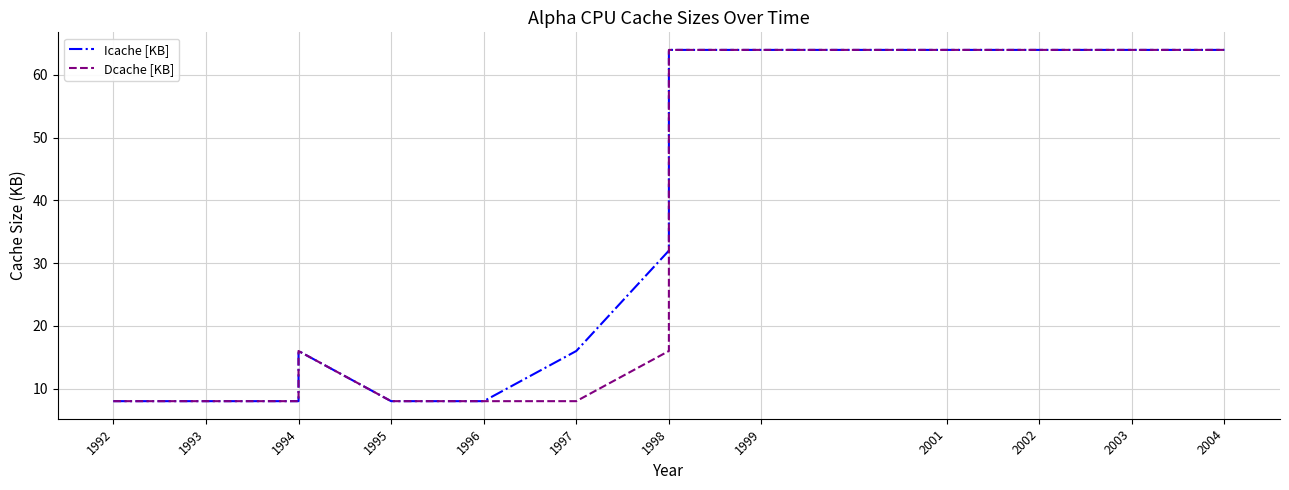

Which has a higher value, 1992 or 1998?

1998